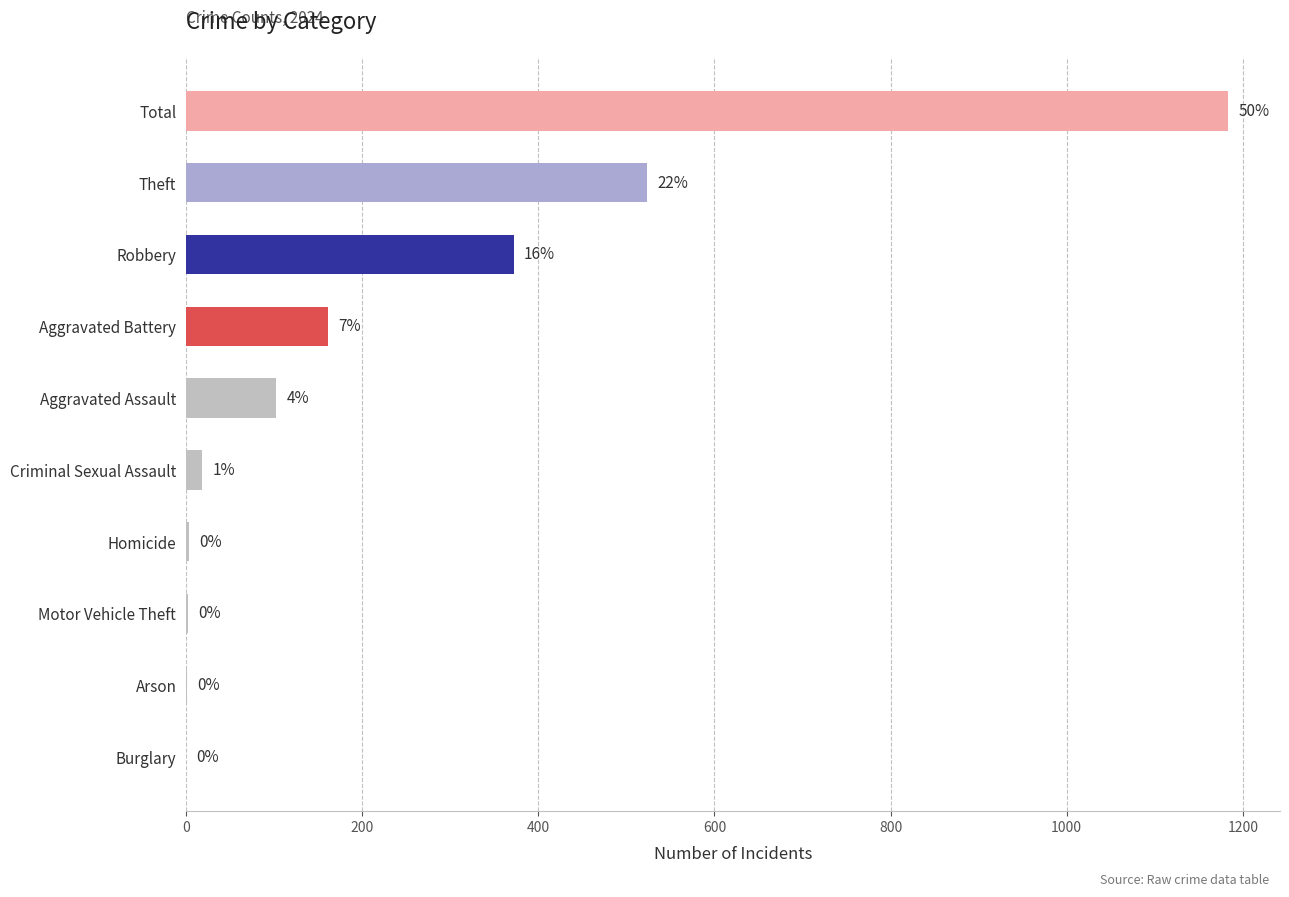

Where is the data nearest to the value 591?

Theft